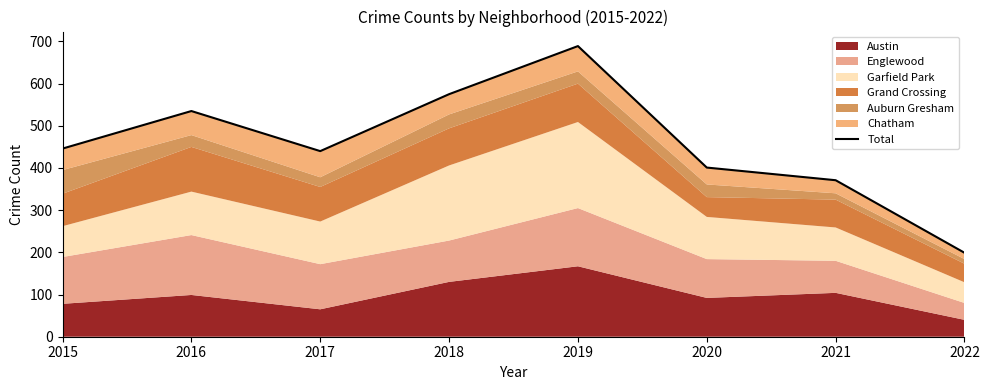

What is the difference between the values at 2016 and 2018?

40